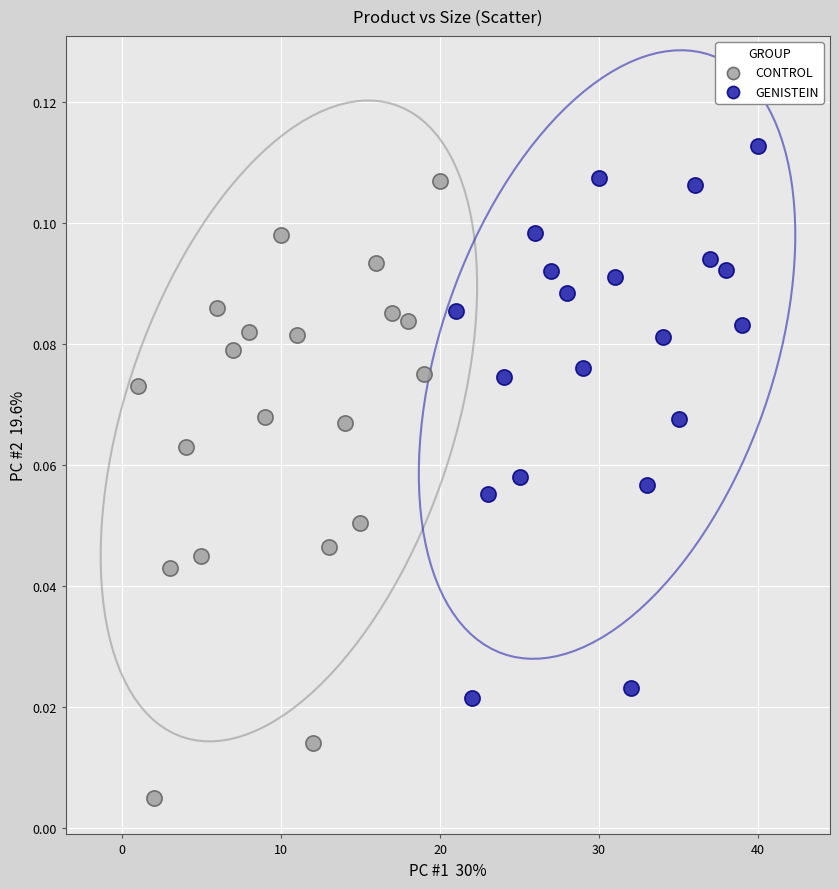

Which series reaches the maximum Y coordinate?

GENISTEIN